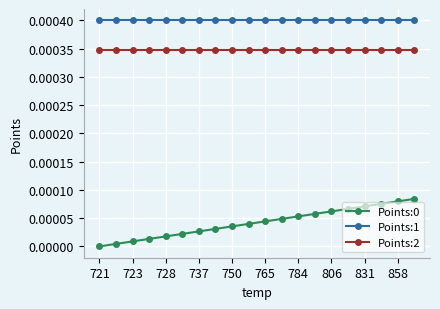

Which series has the largest total across all categories?

Points:1